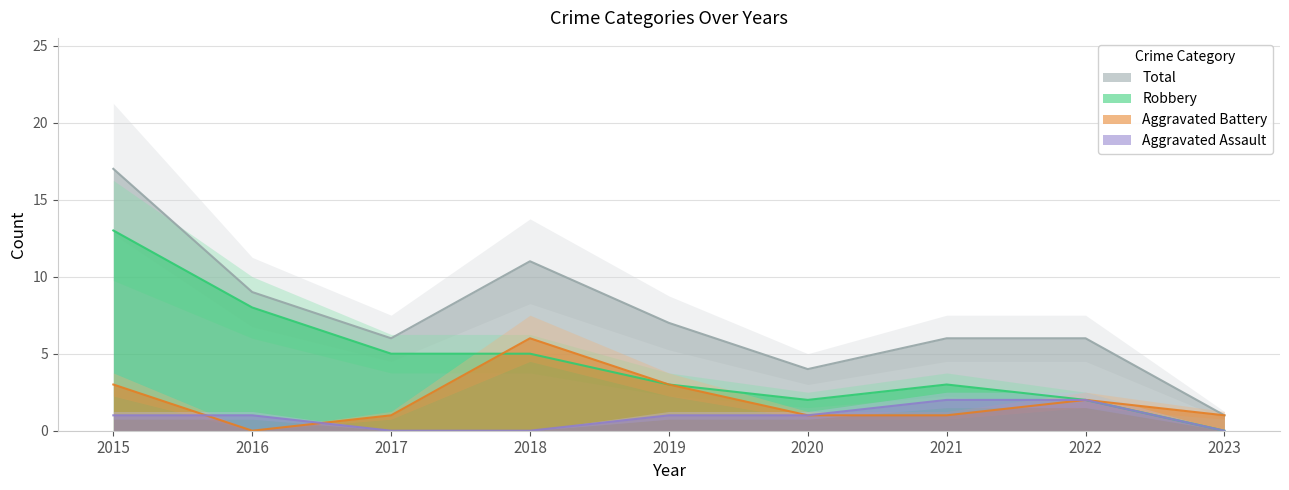

Does the chart have visible grid lines?

Yes